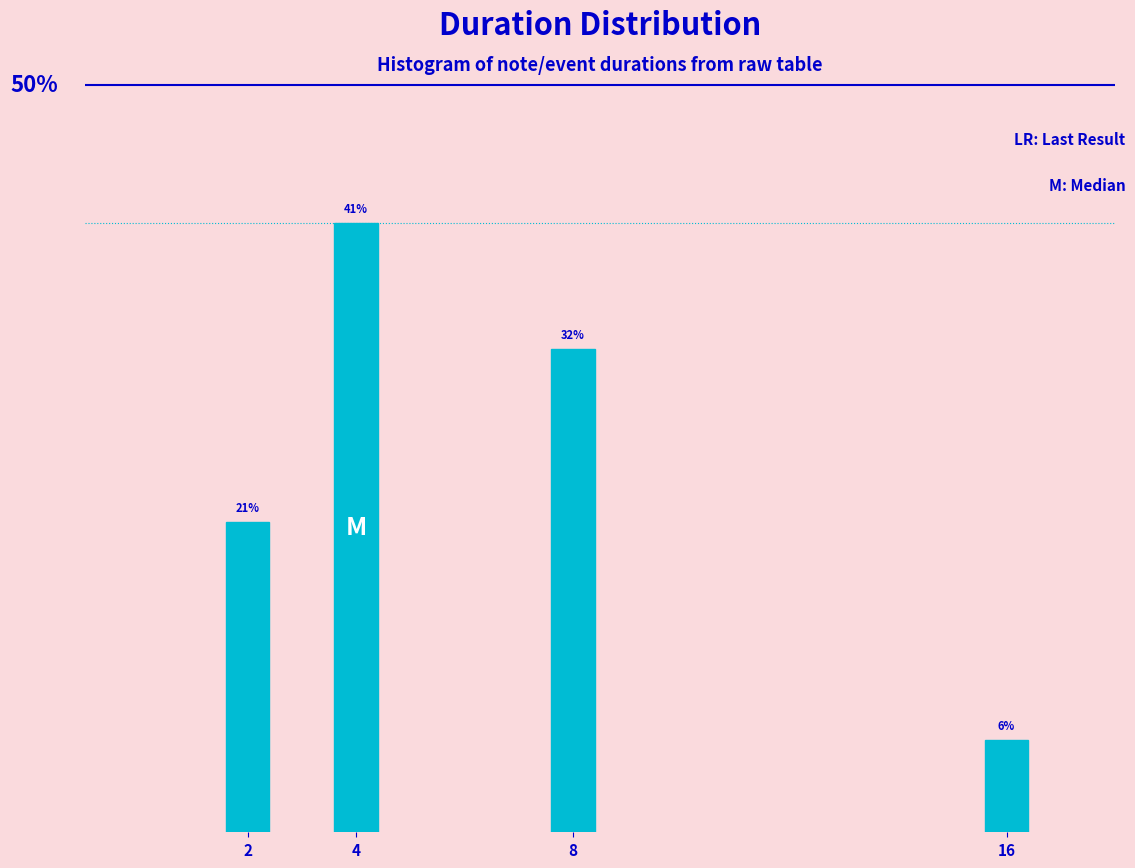

Are the bars horizontal?

No